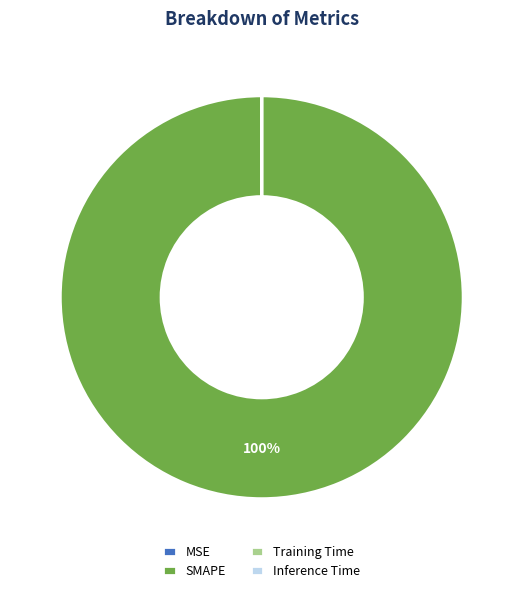

Is it true that SMAPE is 100% of the pie?

True